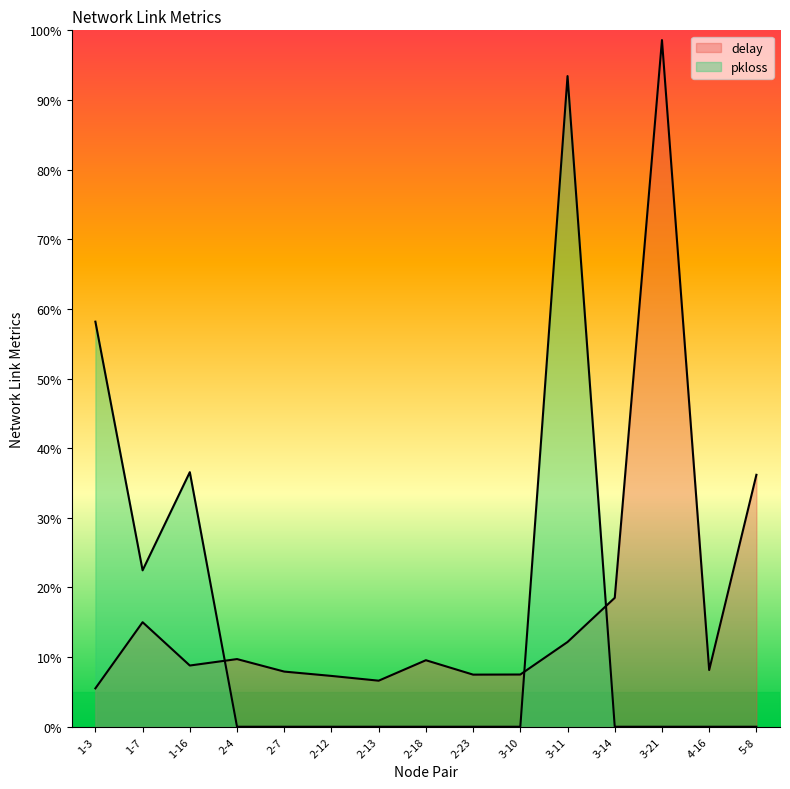

At how many categories does at least one series exceed 0?

15